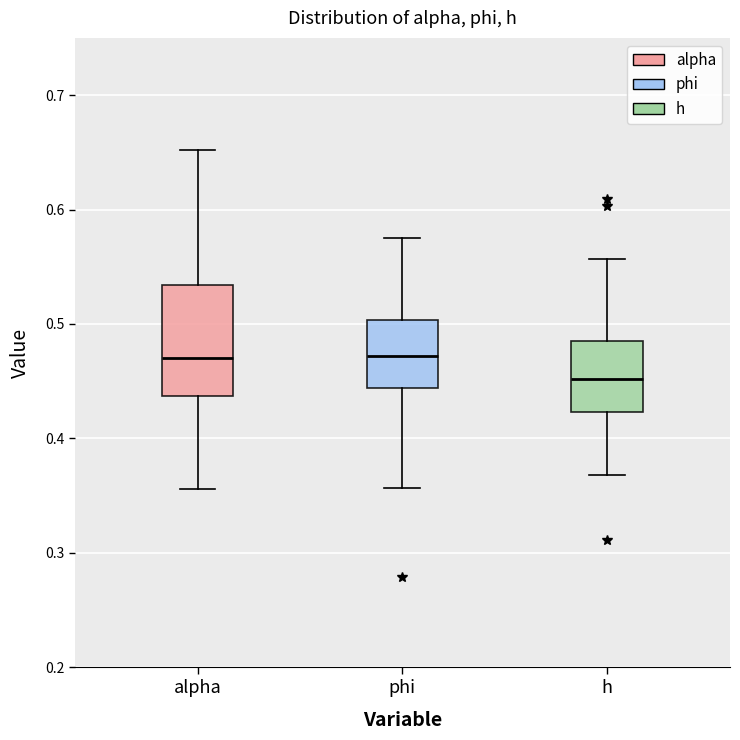

Where is the upper edge of the box for phi on the y-axis? The values are not printed on the chart, so give them approximately, as read against the axis.

0.50